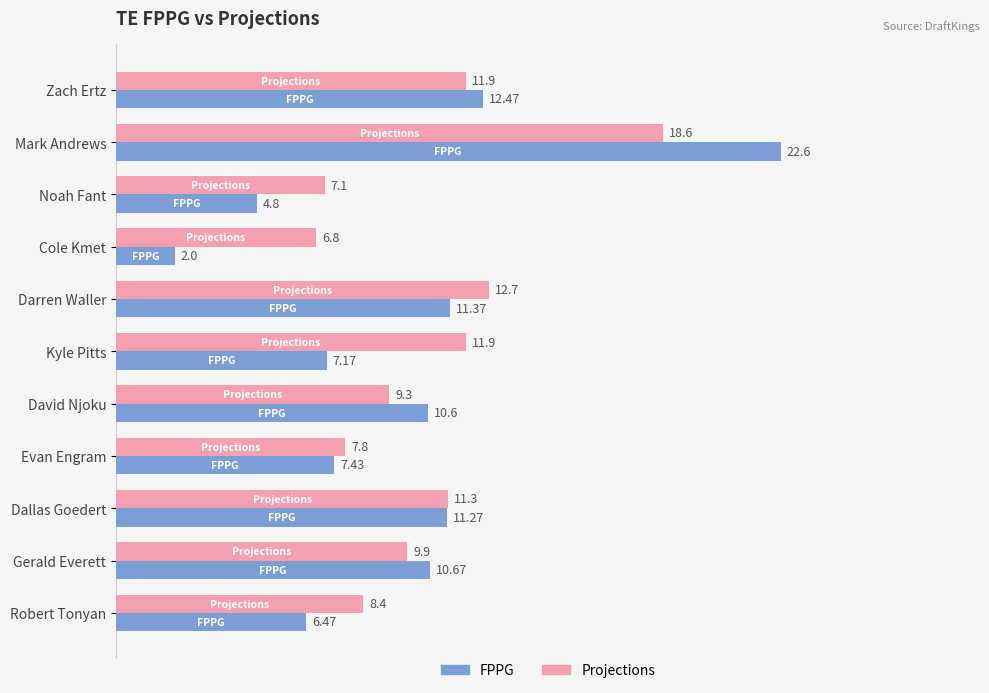

Is the value of FPPG at Robert Tonyan greater than the value of Projections at Kyle Pitts?

No